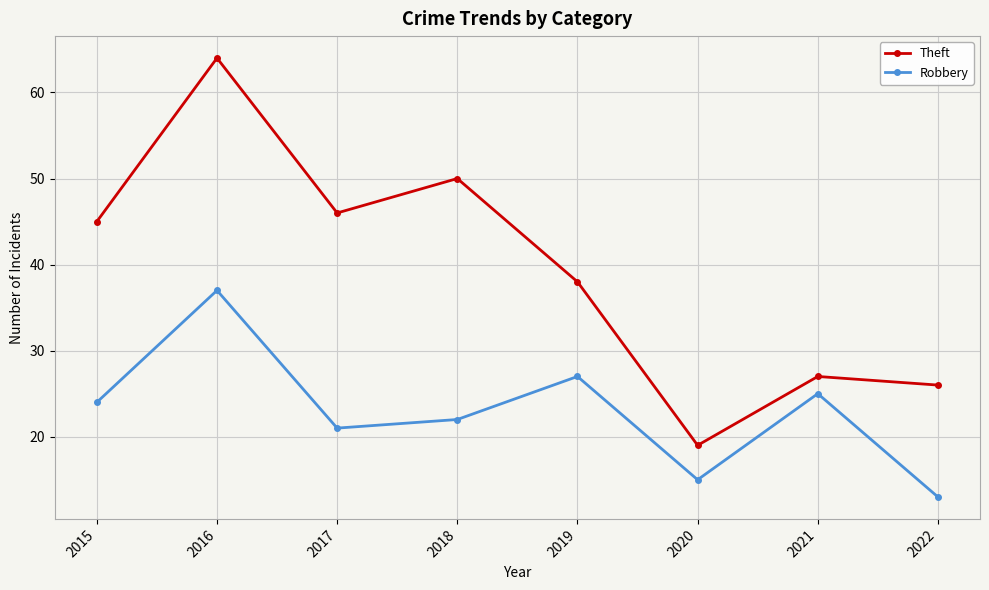

Where is the first local minimum for Robbery?

2017